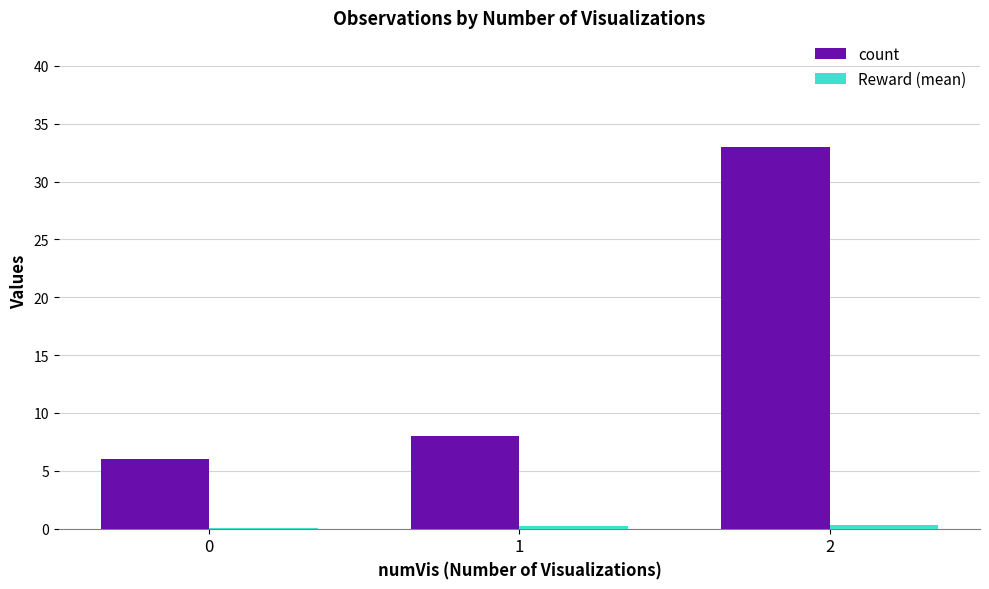

What is the spread (max minus min) of values at 1?

7.8